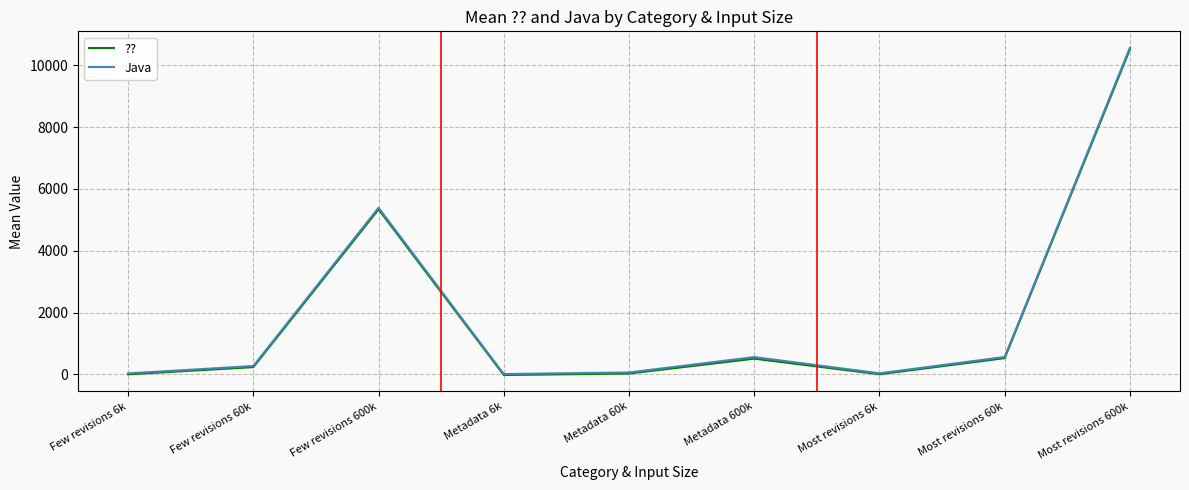

What is the difference between the maximum and minimum values in the ?? series?

10546.7